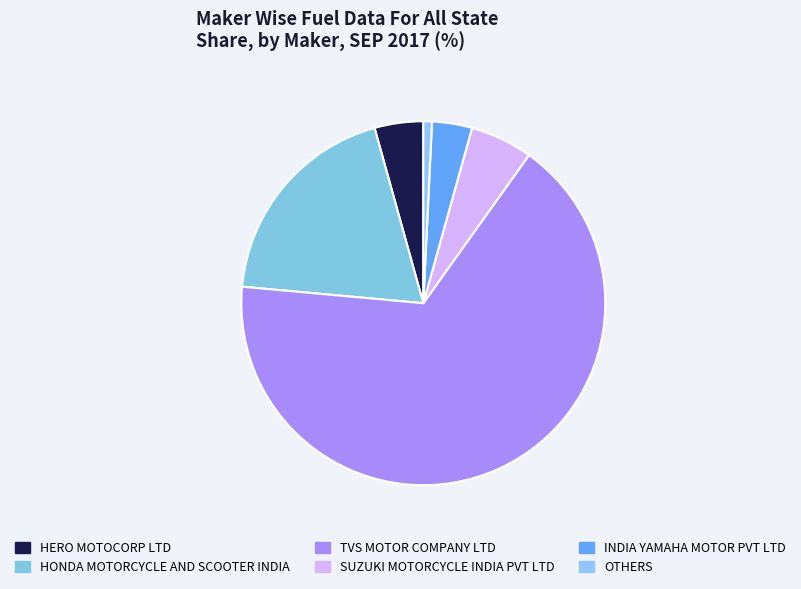

Does HONDA MOTORCYCLE AND SCOOTER INDIA account for over 50% of the chart?

No